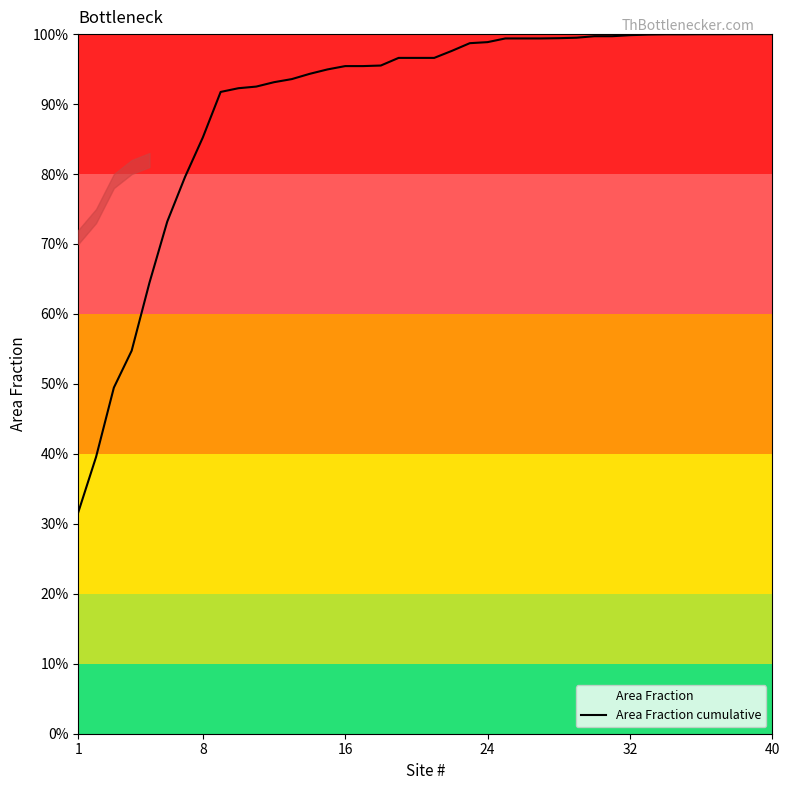

What value does the data have at 25?

99.4